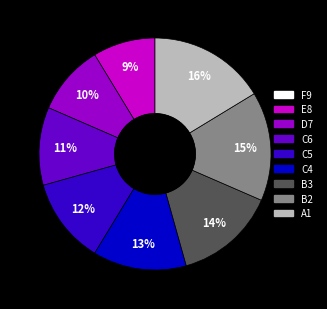

Does any single category account for the majority?

No